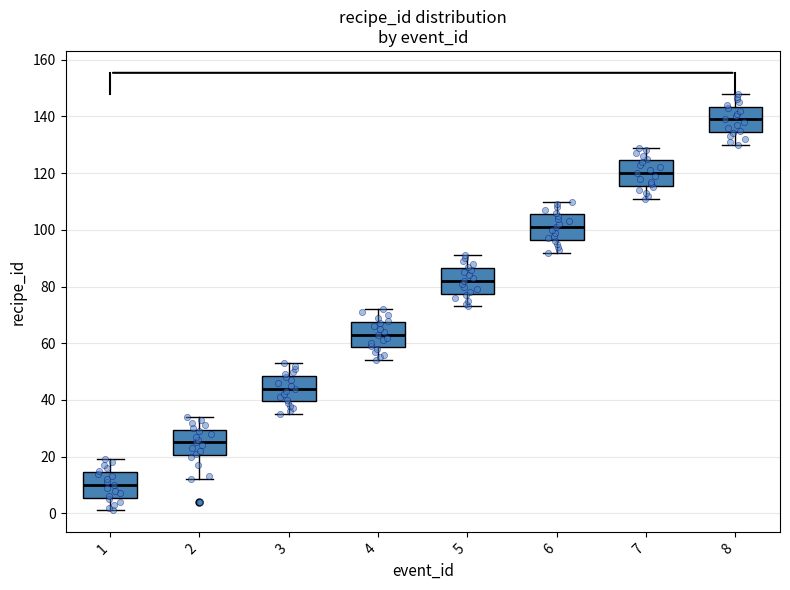

Which box's median line is the lowest?

1